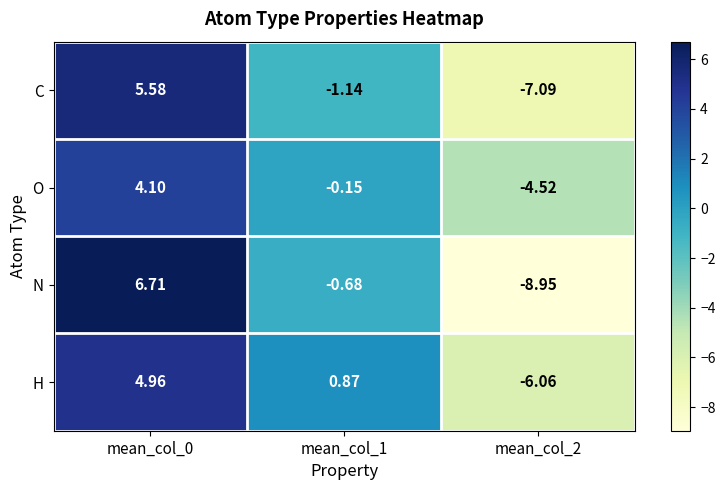

Count the number of categories in the chart.

3